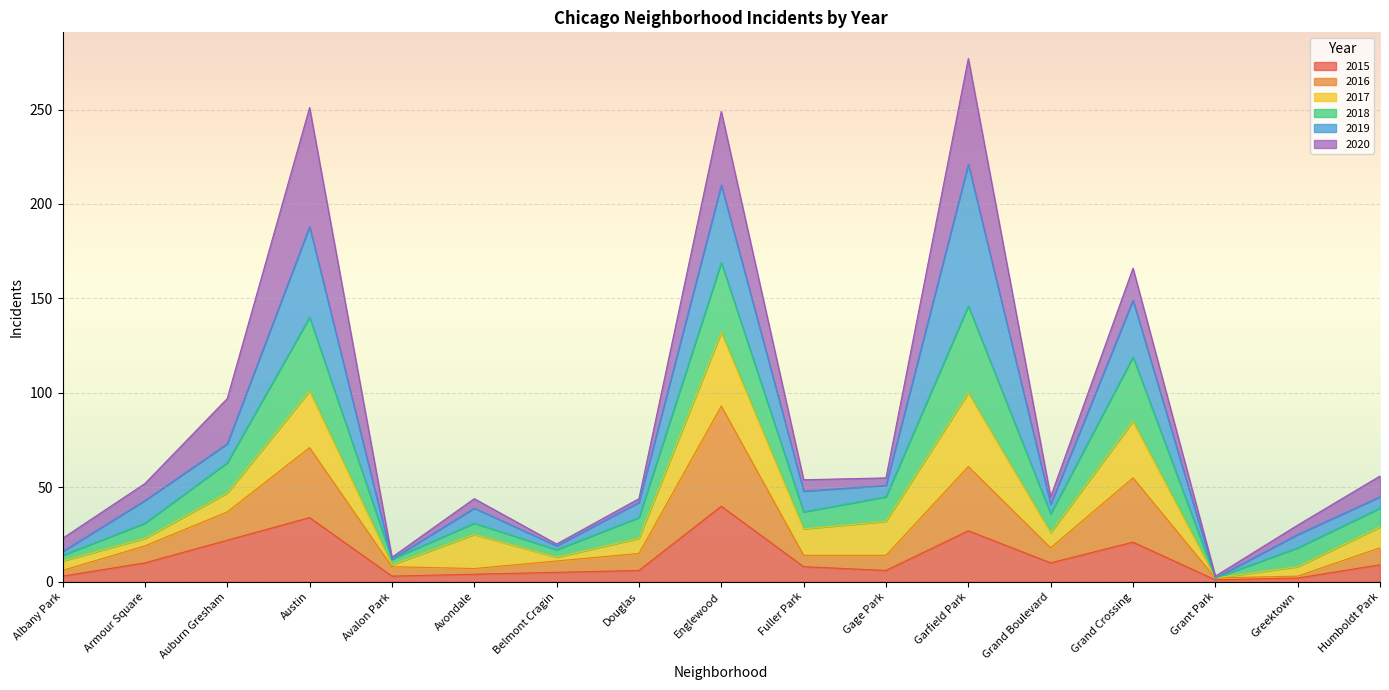

What is the label of the 5th point from the right?

Grand Boulevard